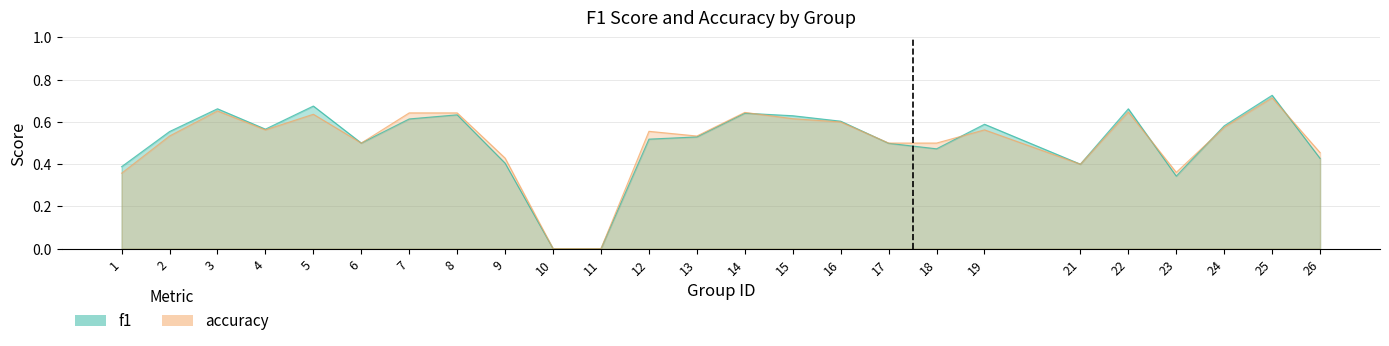

How many interior local peaks does the accuracy series have?

7